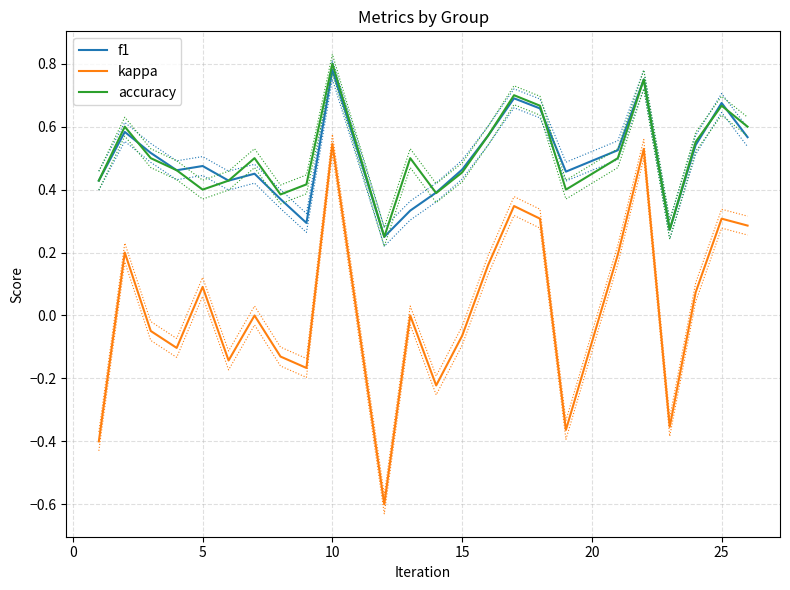

Which series has the largest total across all categories?

accuracy